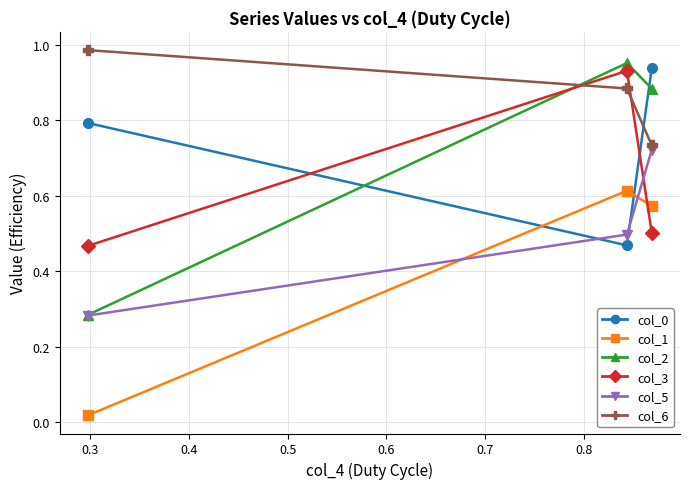

Rank the series by their maximum value, from highest to lowest.

col_6, col_2, col_0, col_3, col_5, col_1